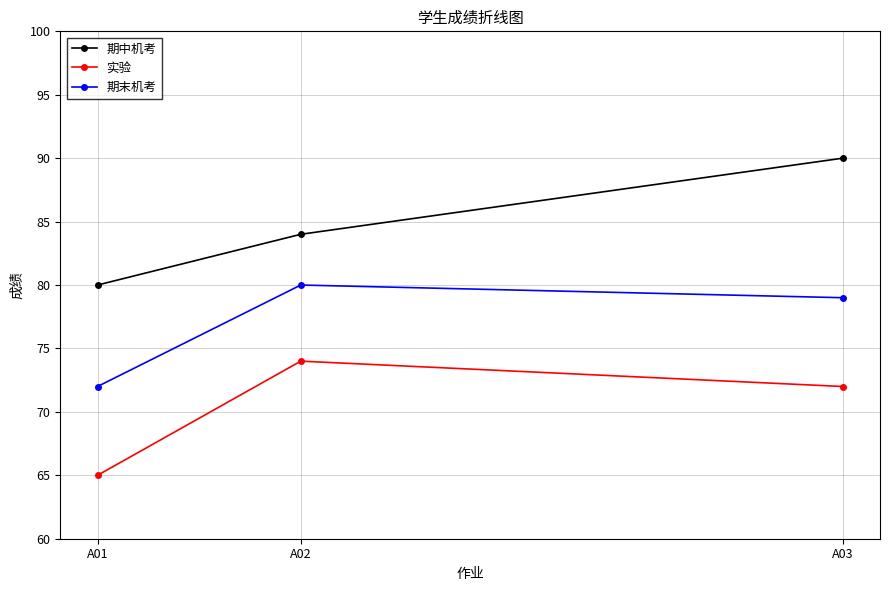

Which series has the largest total across all categories?

期中机考